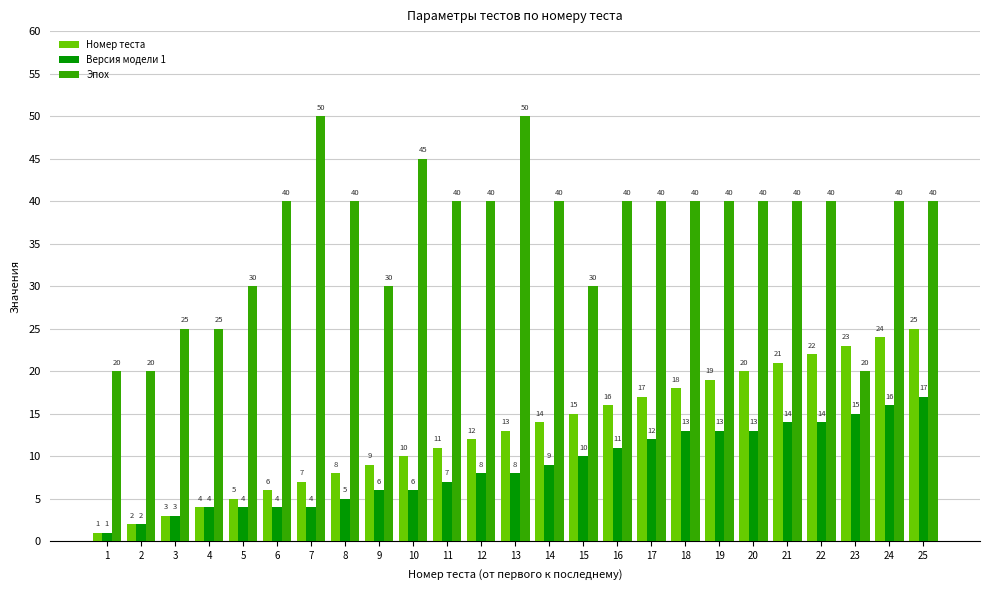

Is it true that Номер теста equals 6 at 6?

True